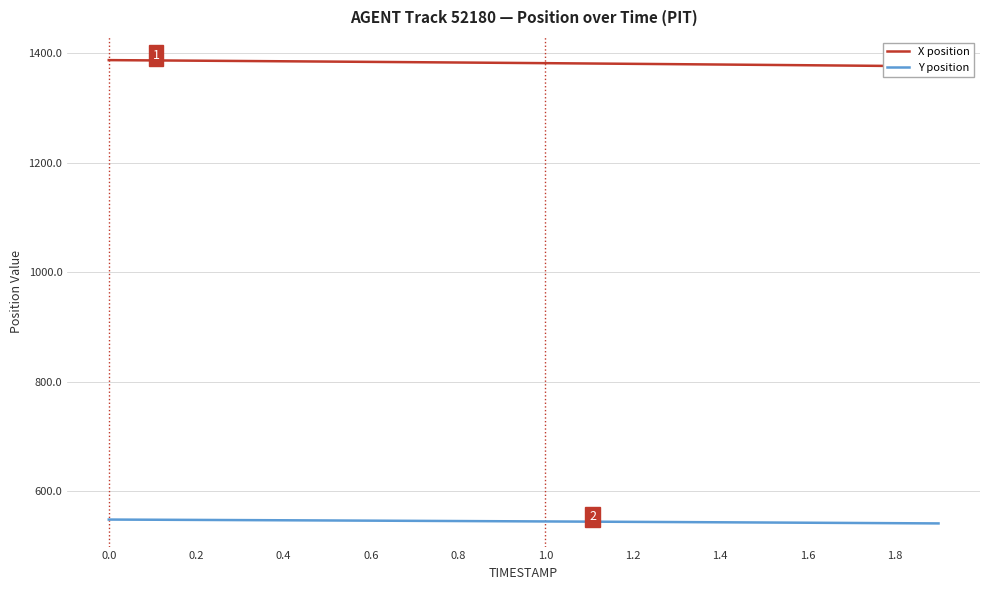

True or false: X position has more than 1 interior local peaks.

False